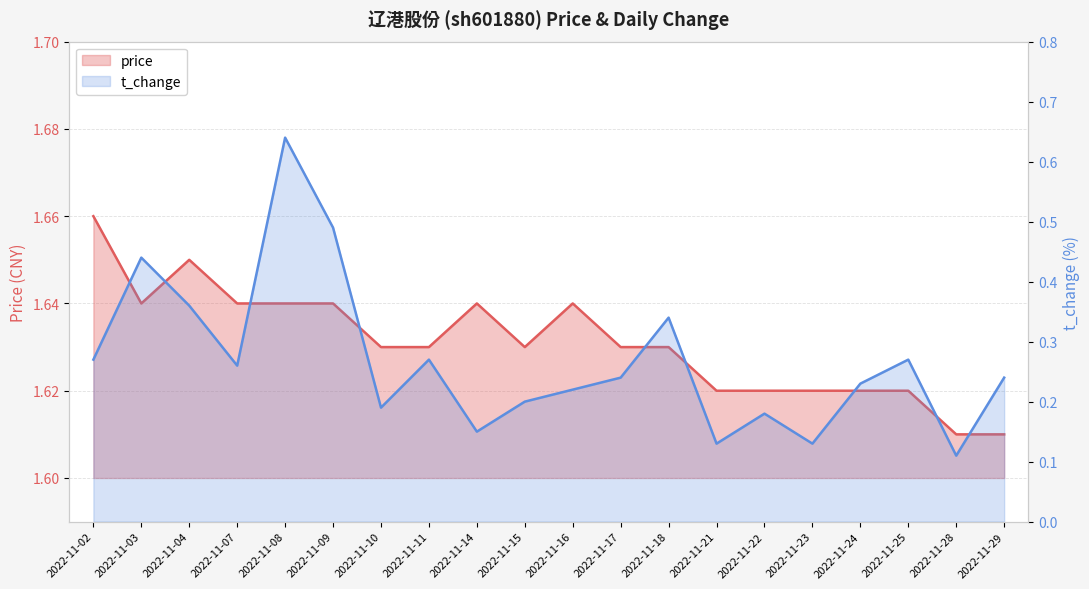

Reading left to right, list all the values displayed in this chart.

price: 1.7	1.6	1.6	1.6	1.6	1.6	1.6	1.6	1.6	1.6	1.6	1.6	1.6	1.6	1.6	1.6	1.6	1.6	1.6	1.6
t_change: 0.3	0.4	0.4	0.3	0.6	0.5	0.2	0.3	0.1	0.2	0.2	0.2	0.3	0.1	0.2	0.1	0.2	0.3	0.1	0.2